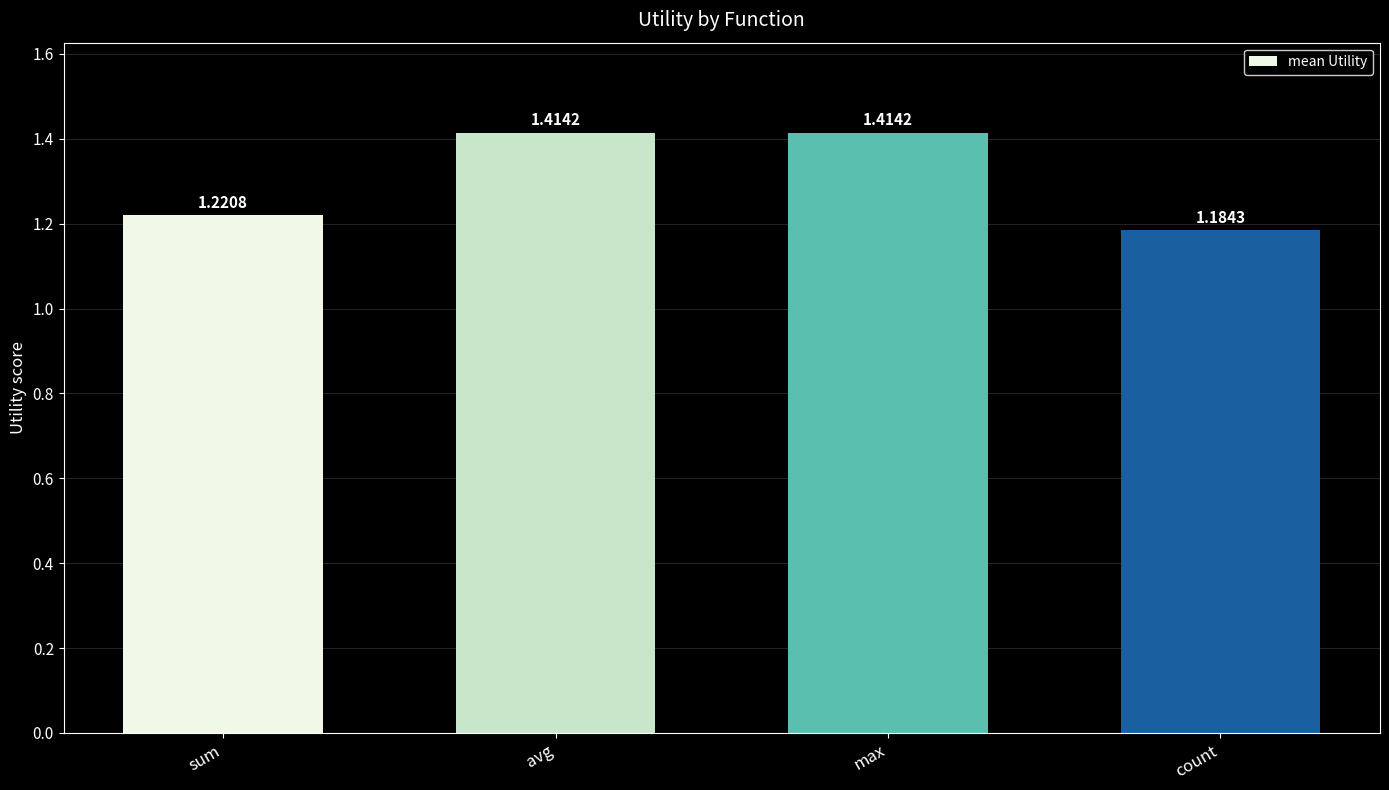

At which category does the chart reach its minimum across all series?

count